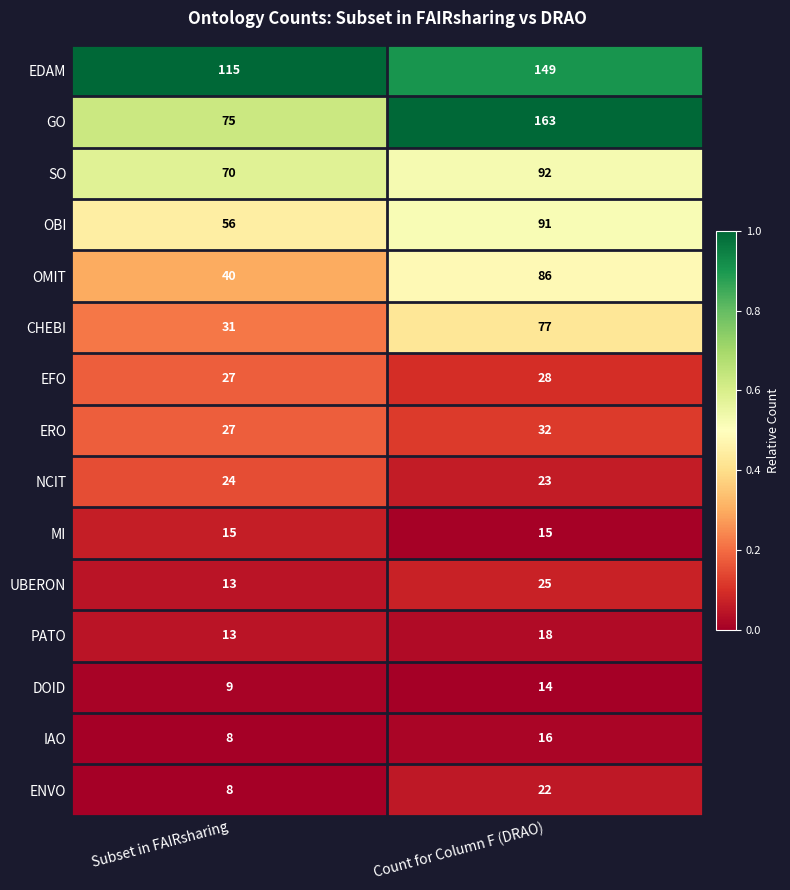

Which series changed the most between Subset in FAIRsharing and Count for Column F (DRAO)?

GO